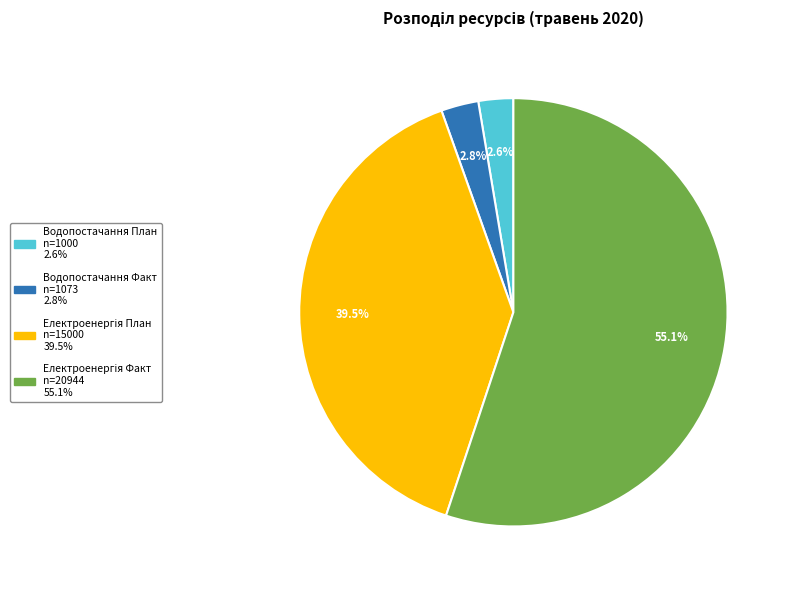

What portion of the pie excludes Водопостачання План?

97.4%